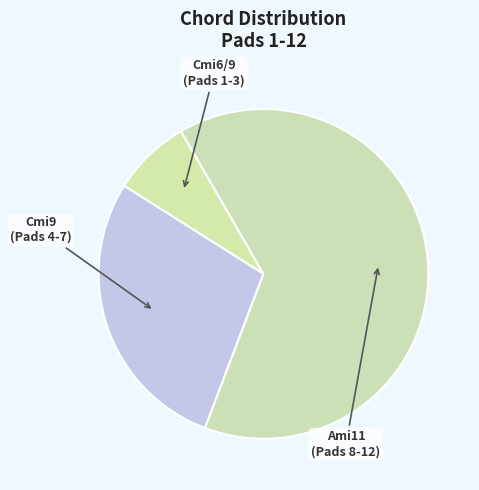

Count the number of slices in the pie.

3